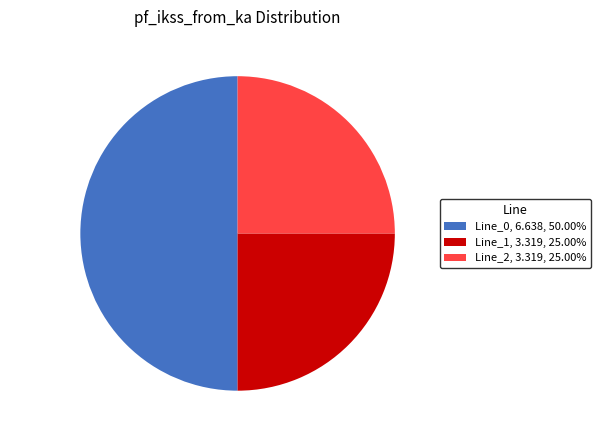

Does Line_1, 3.319, 25.00% represent more than half of the total?

No